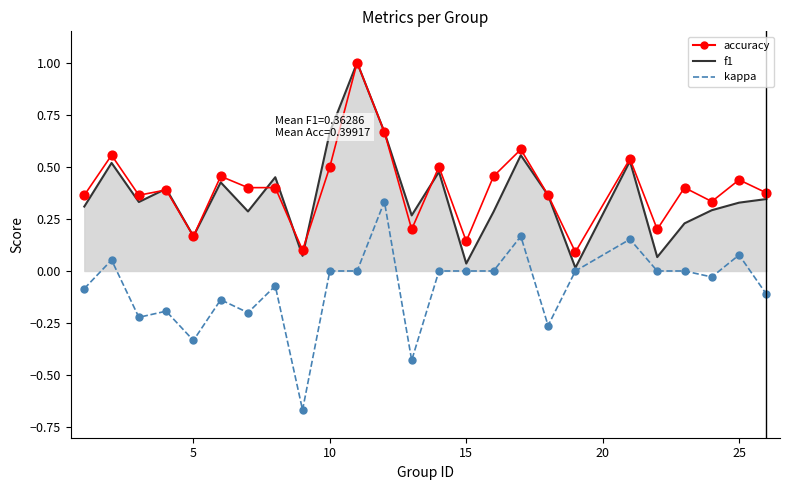

At how many categories does at least one series exceed 0?

25